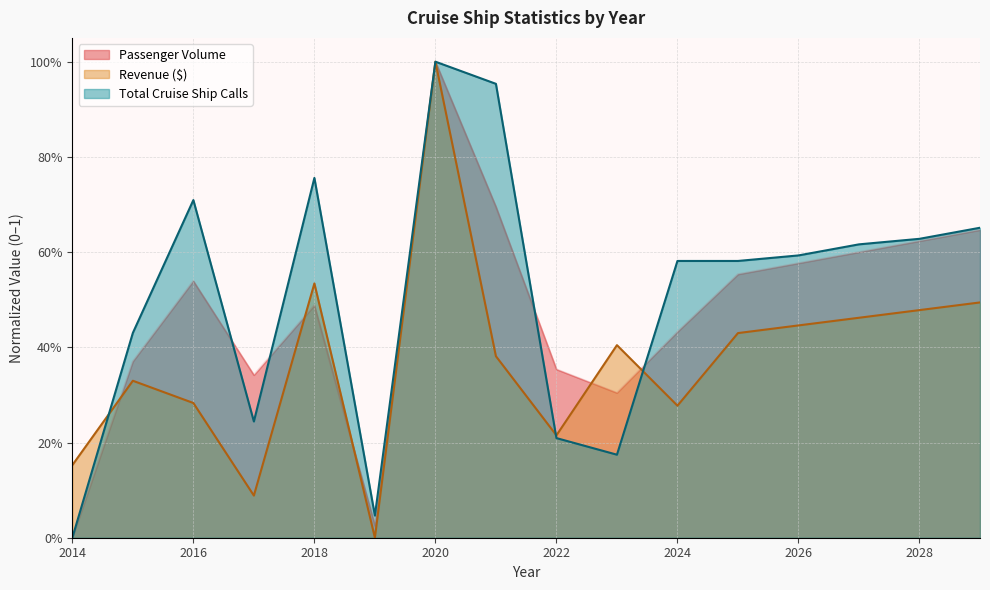

What value does the Total Cruise Ship Calls series have at 2022?

0.2